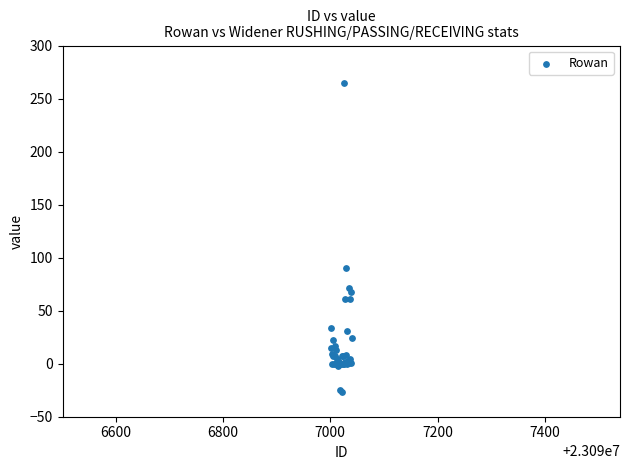

What Y value in the scatter plot is closest to 119?

90